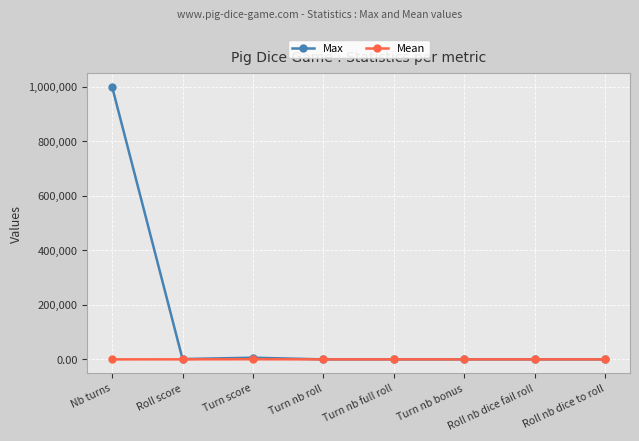

What is the label of the 6th point from the left?

Turn nb bonus